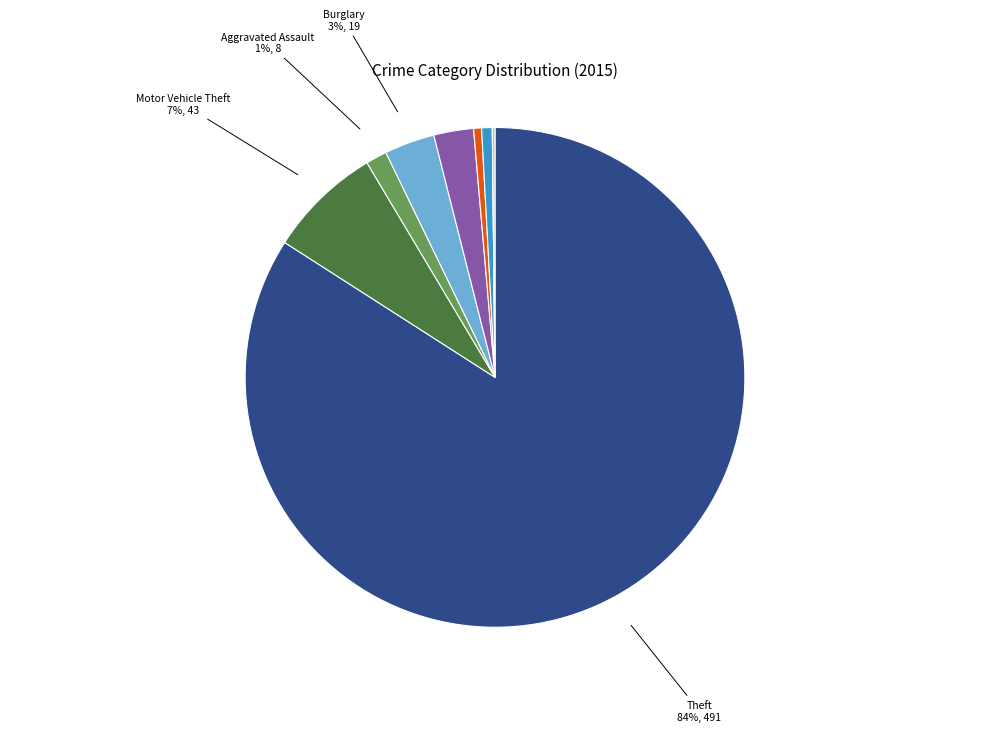

Combined, what portion of the pie is Arson and Aggravated Battery?

0.5%